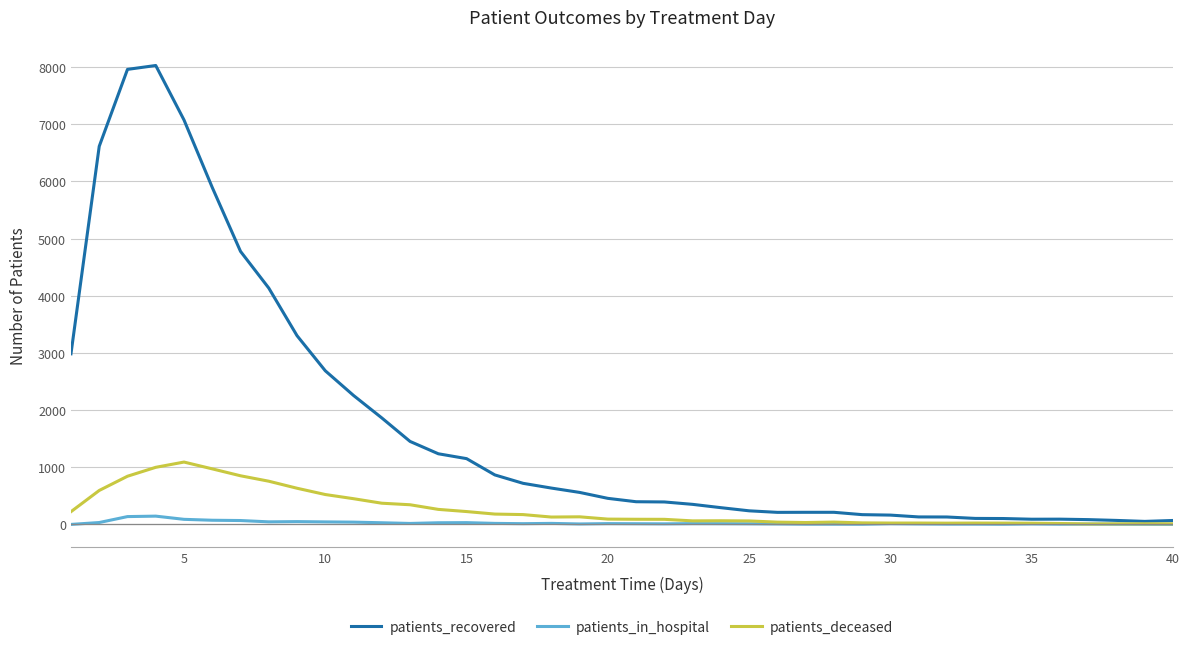

List the series in order of their peak value, highest first.

patients_recovered, patients_deceased, patients_in_hospital